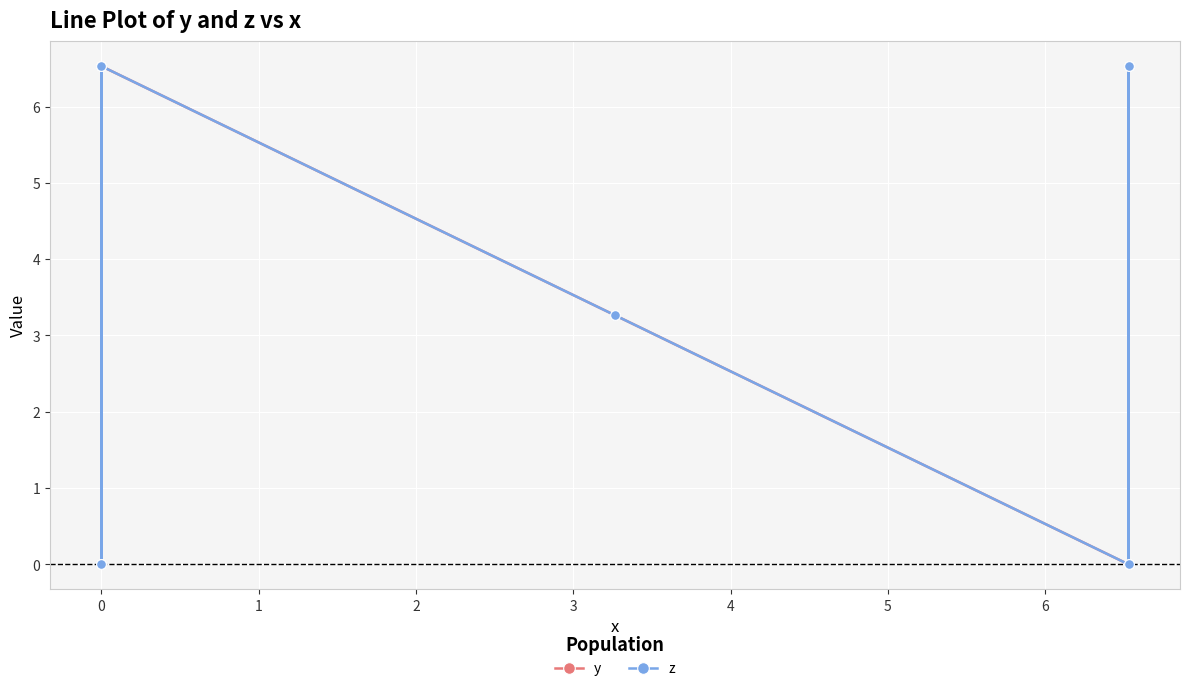

How many times do y and z cross each other?

2